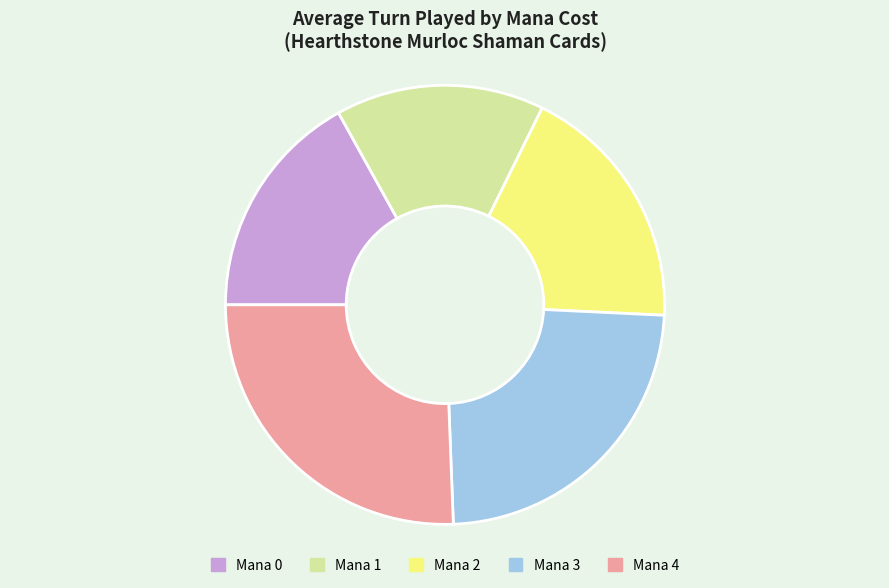

Which slice is the smallest?

Mana 1